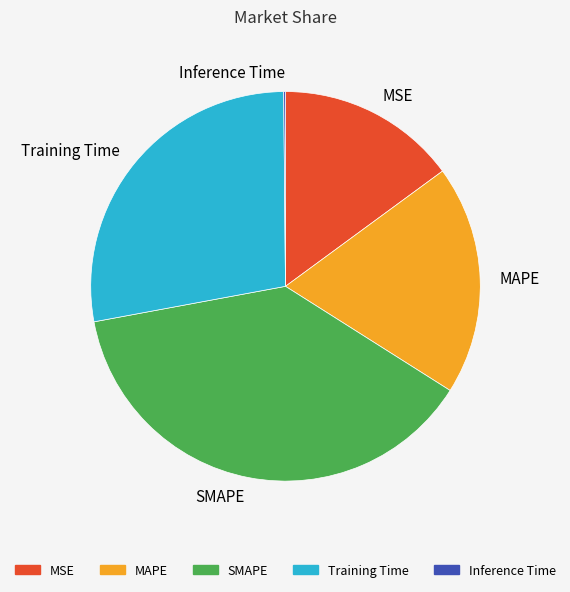

Do MAPE and SMAPE together represent more than half of the pie?

Yes